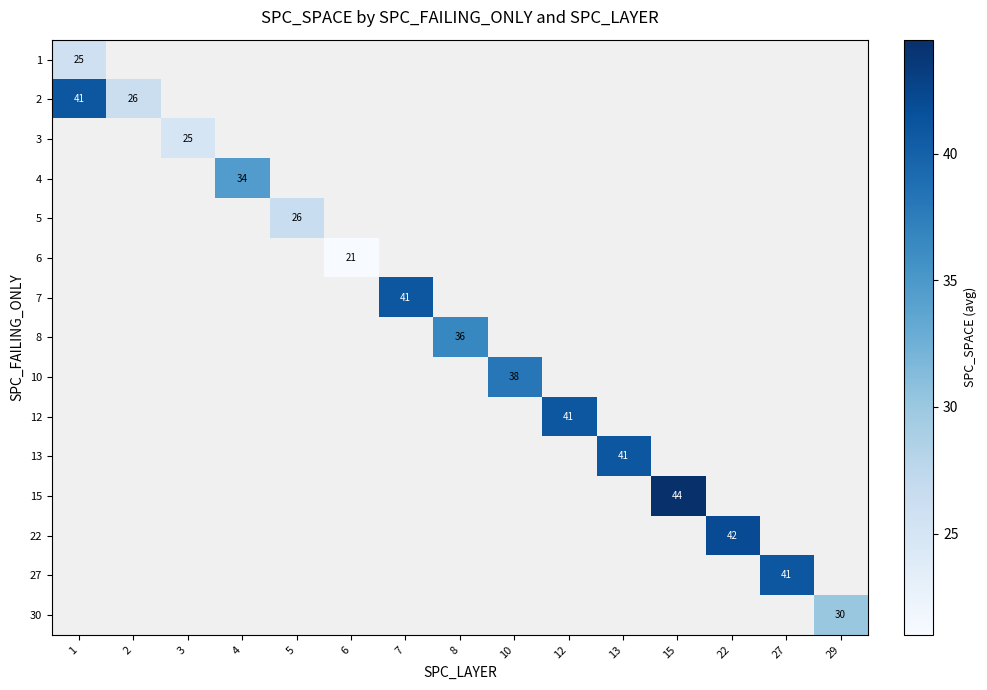

Which label corresponds to the smallest value in the chart?

6